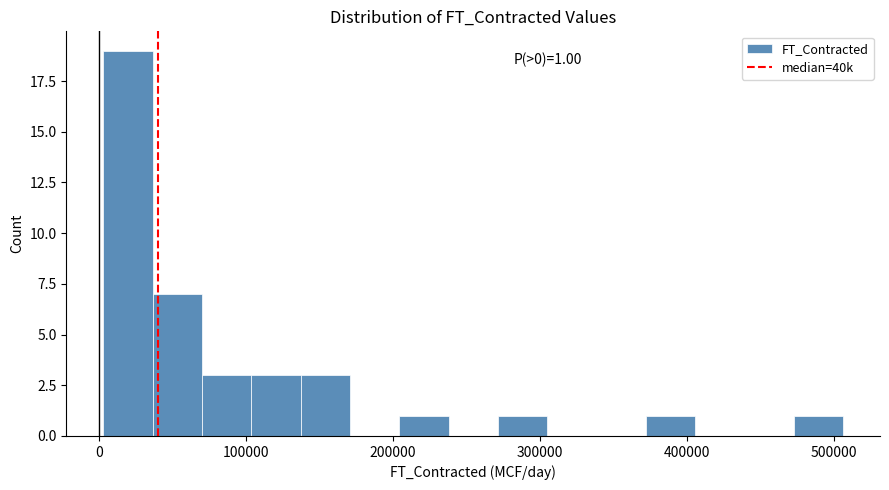

Read against the x-axis, roughly where is the centre of the tallest bar?

20000